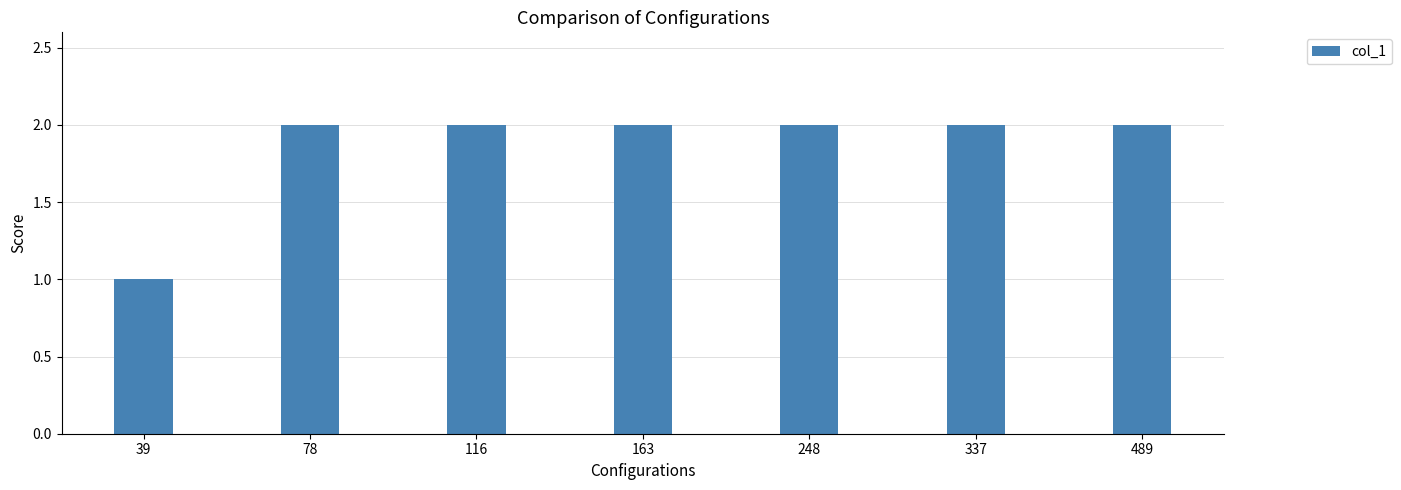

What is the average value?

2